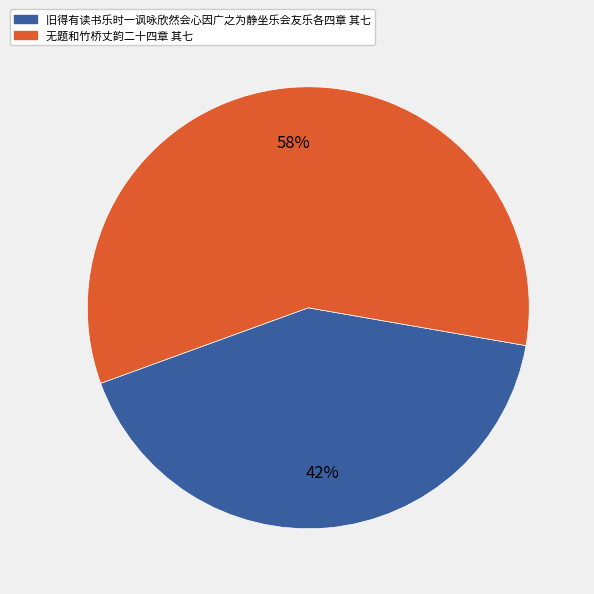

How many segments does this pie chart have?

2